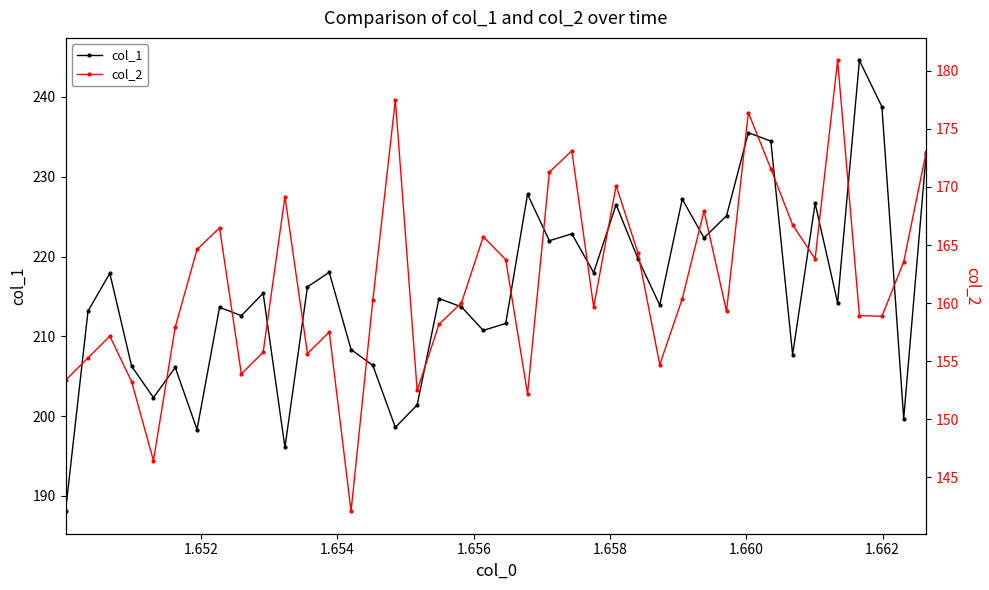

What is the difference between the second highest and second lowest values in the col_1 series?

42.7